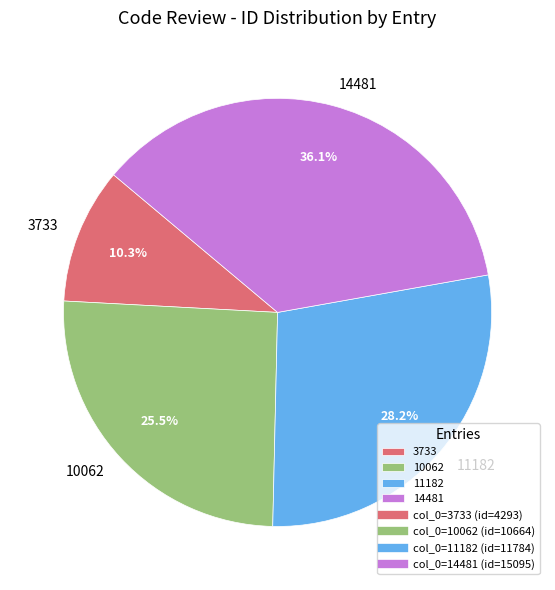

The 11182 slice represents 28% of the pie. True or false?

True